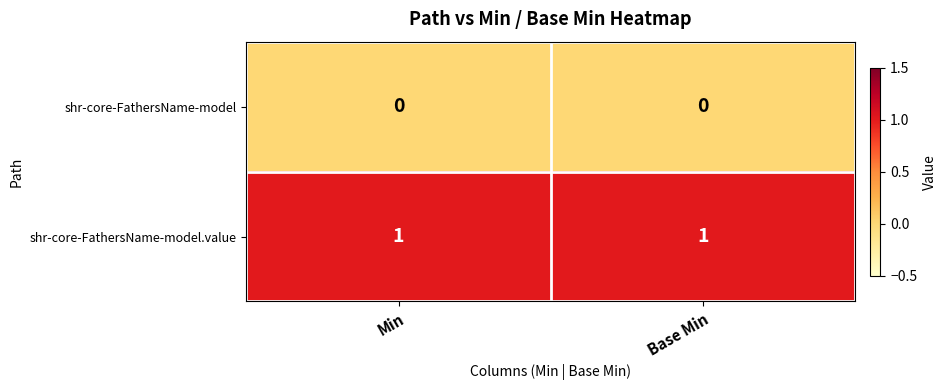

Count the number of categories in the chart.

2